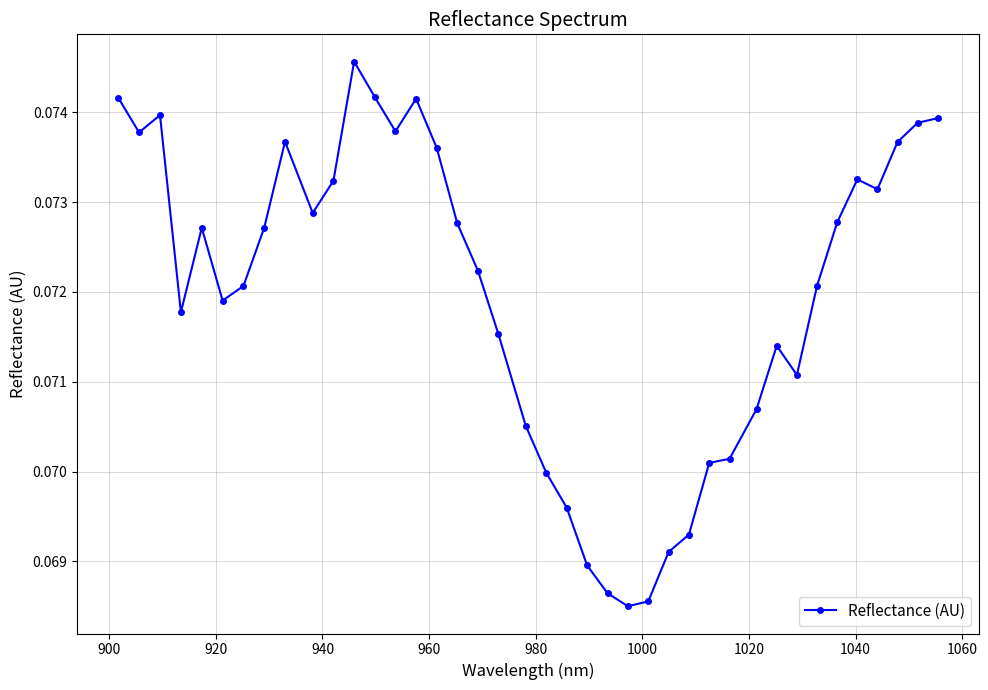

What is the sum of all values?

2.9